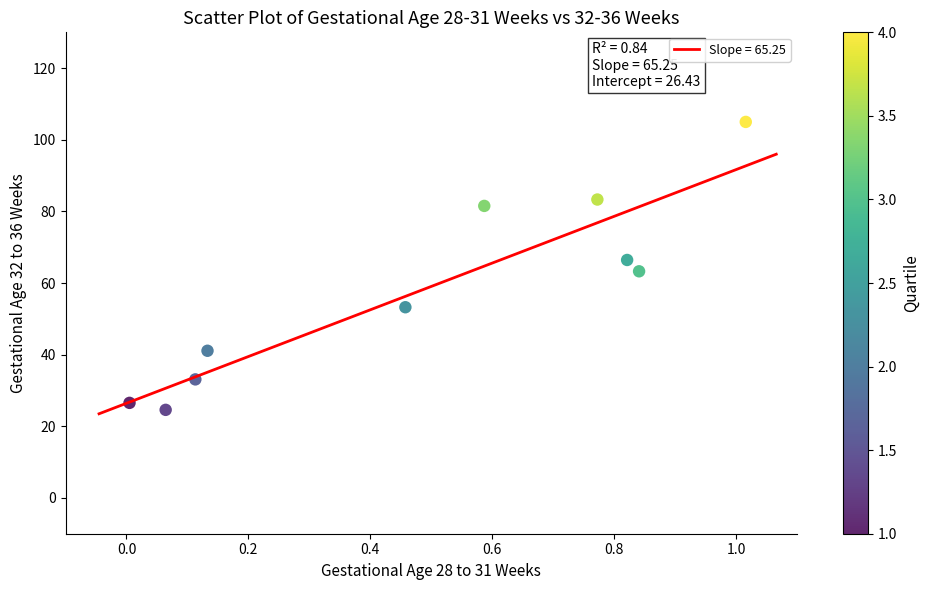

What is the average Y value?

57.8